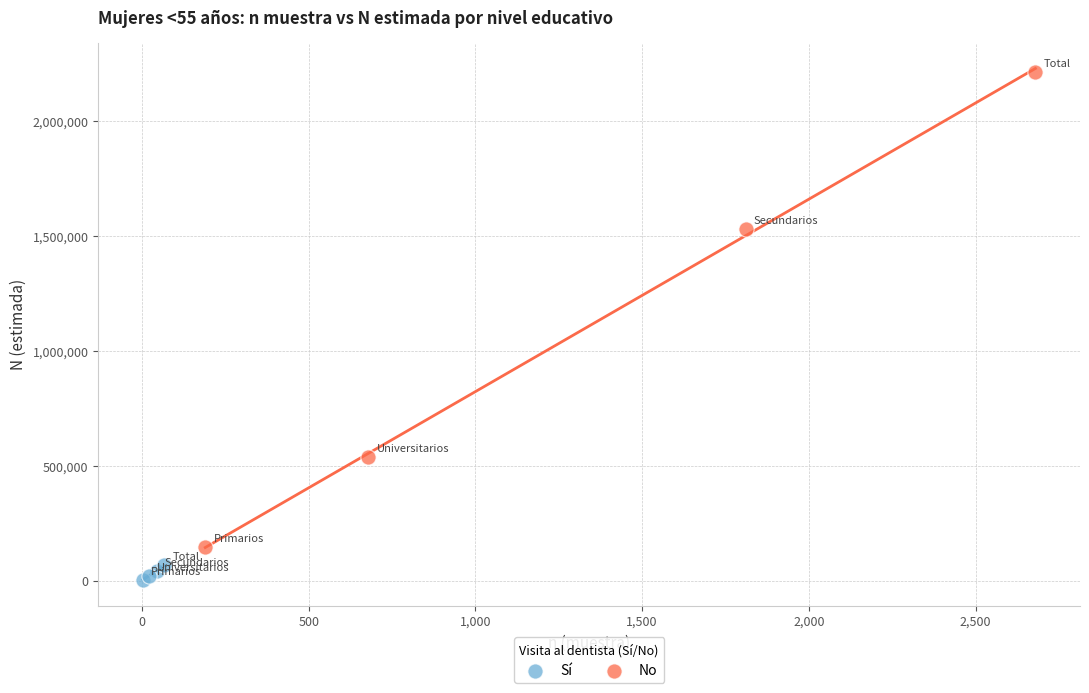

Which series has the largest Y range (max minus min)?

No